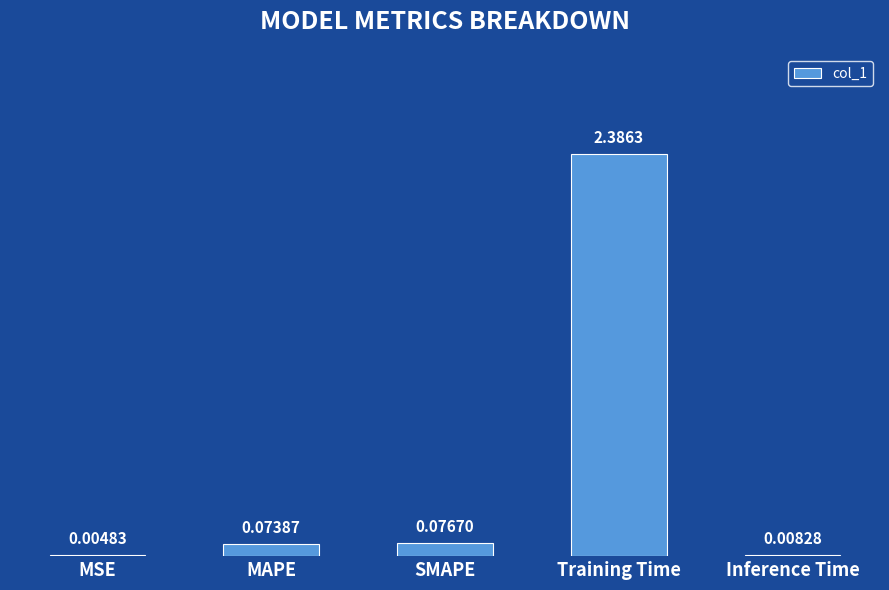

Which label corresponds to the largest value in the chart?

Training Time